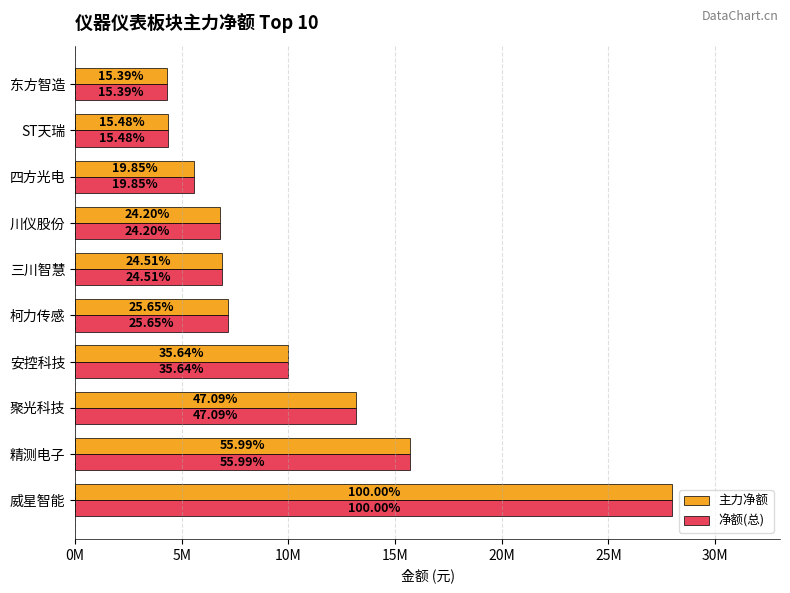

What are all the series names shown in the legend?

主力净额, 净额(总)